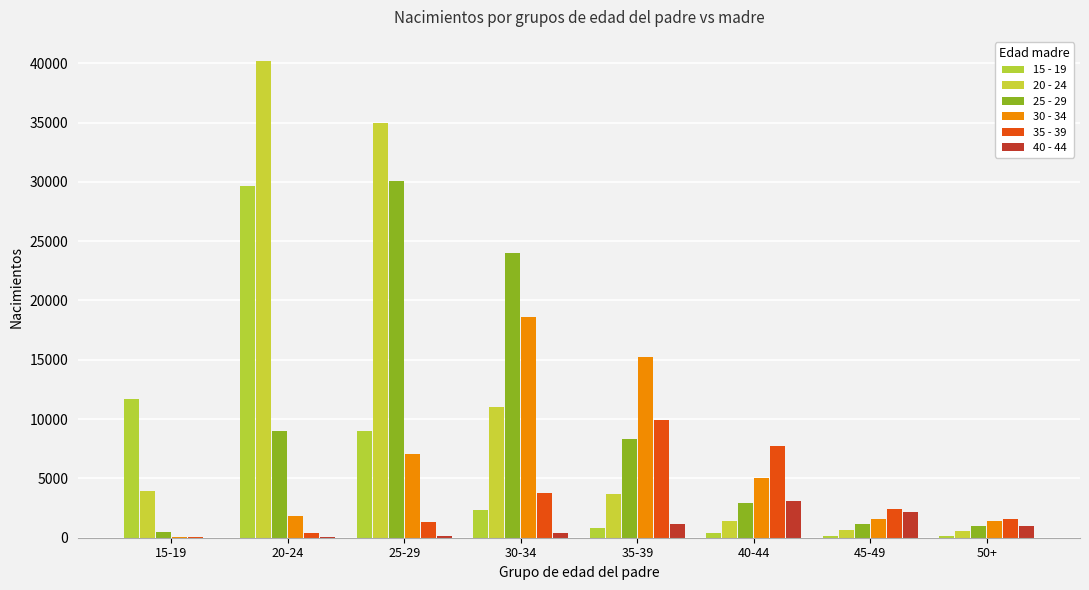

At which category does the chart reach its peak across all series?

20-24